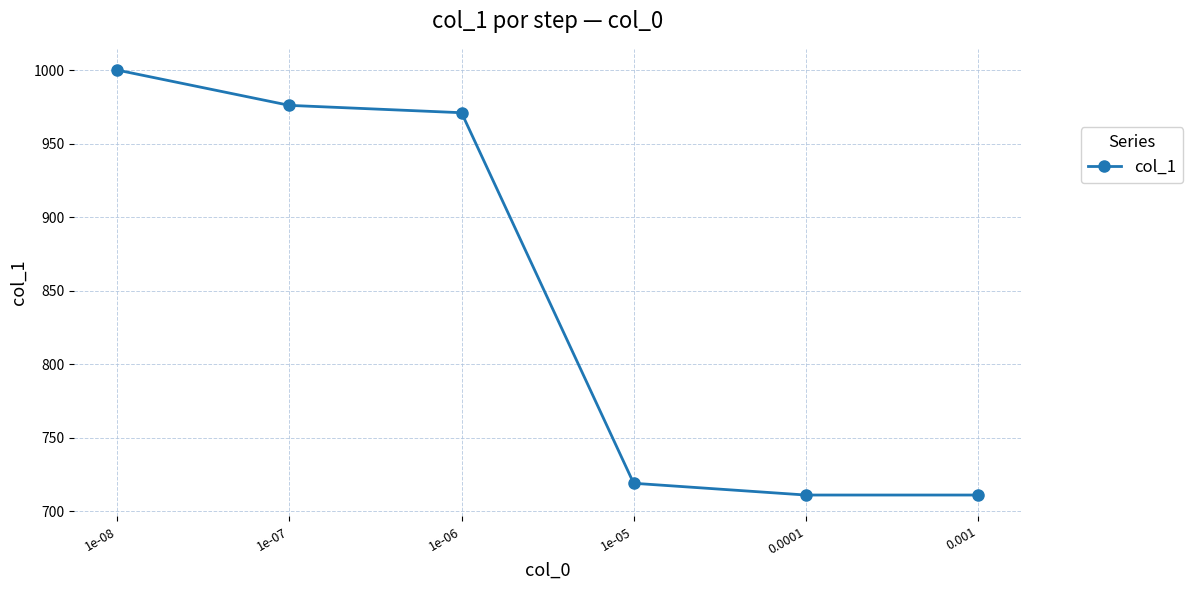

The value at 0.0001 is 711. True or false?

True